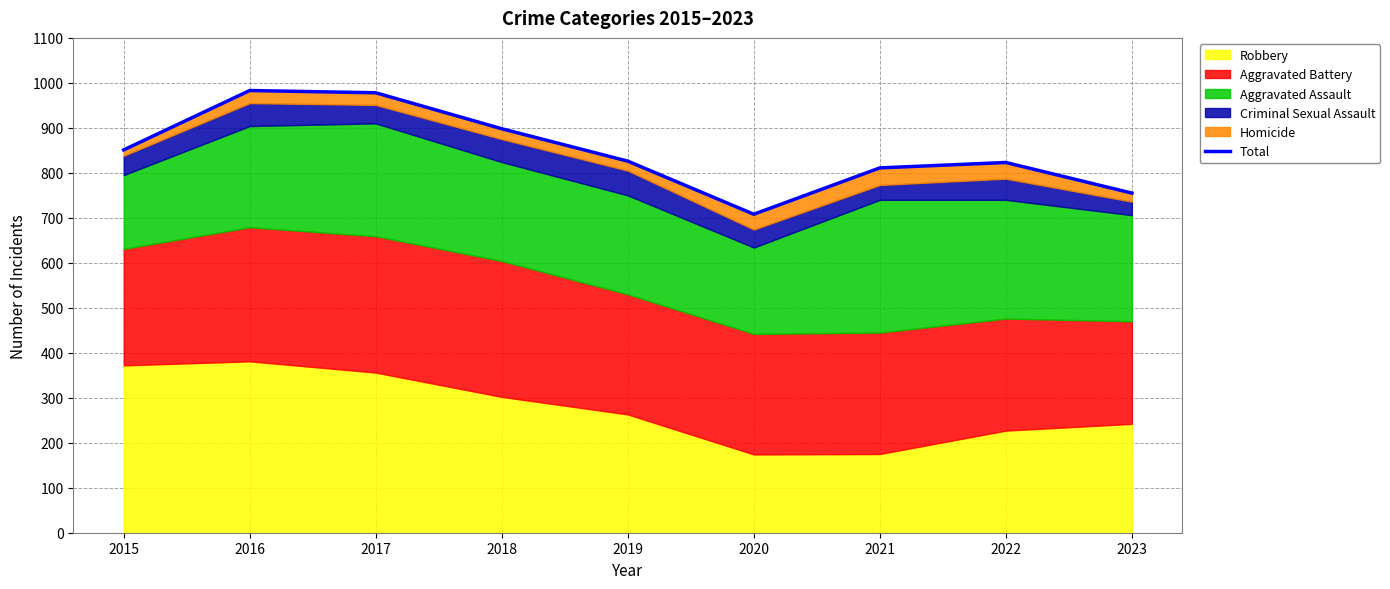

Approximately how many times larger is the value at 2015 compared to 2020?

1.2